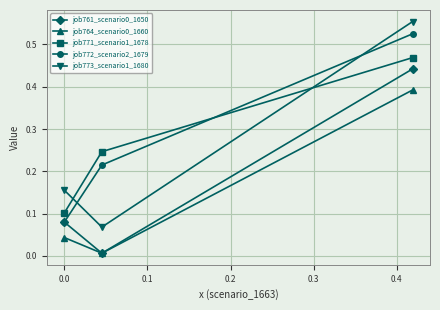

At how many categories does at least one series exceed 0?

3